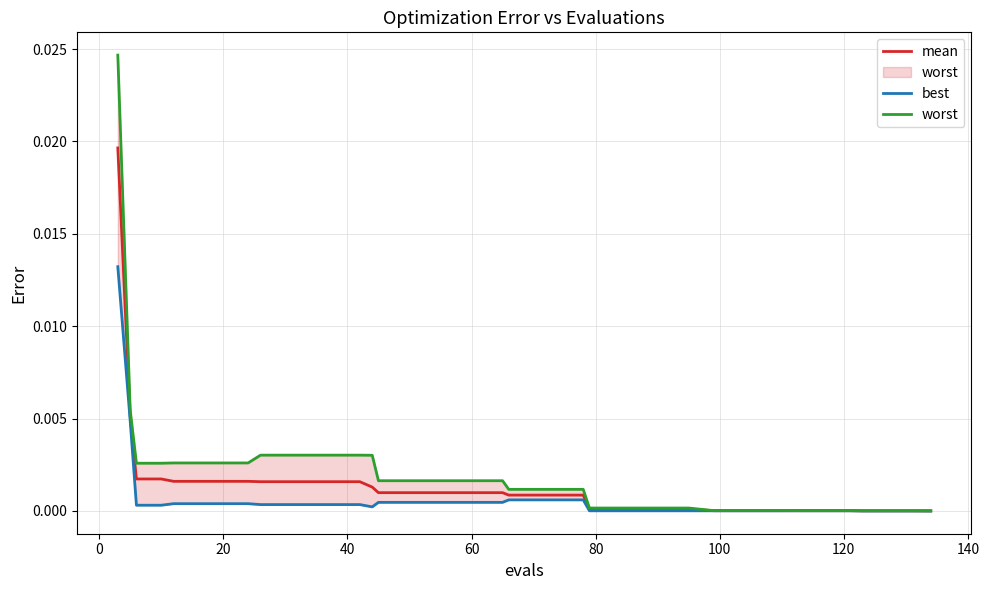

The value of best at 20 is 0.0. True or false?

True